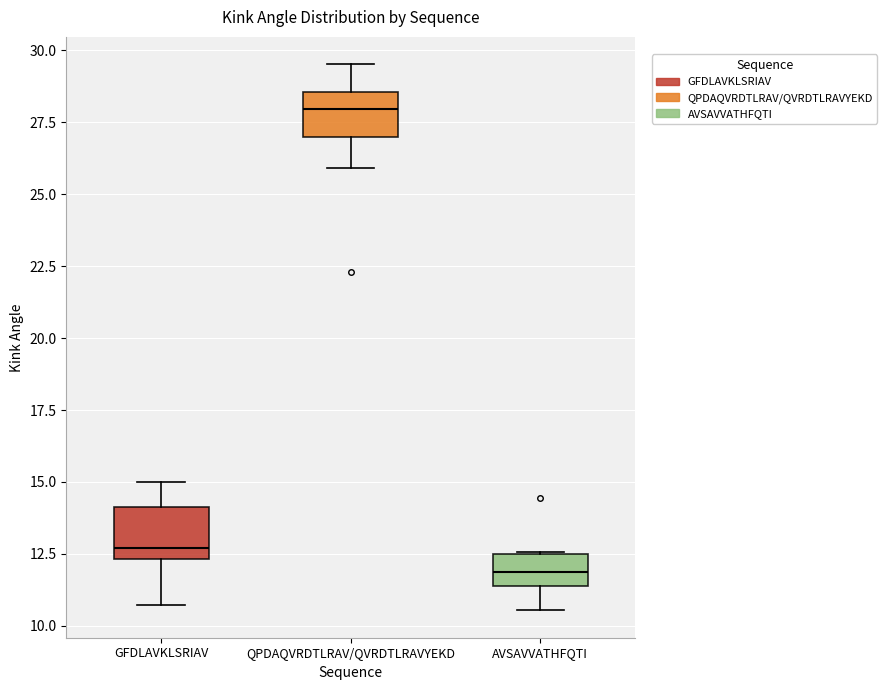

Reading left to right, transcribe this box plot: for each box, give where its median line is, the range the box spans, and where its two whiskers end, as read against the y-axis. The values are not printed on the chart, so give them approximately, as read against the axis.

GFDLAVKLSRIAV: median 12.5 (just above the box's lower edge), box 12.5 to 14.0, whiskers 10.5 to 15.0
QPDAQVRDTLRAV/QVRDTLRAVYEKD: median 28.0, box 27.0 to 28.5, whiskers 26.0 to 29.5
AVSAVVATHFQTI: median 12.0, box 11.5 to 12.5, whiskers 10.5 to 12.5